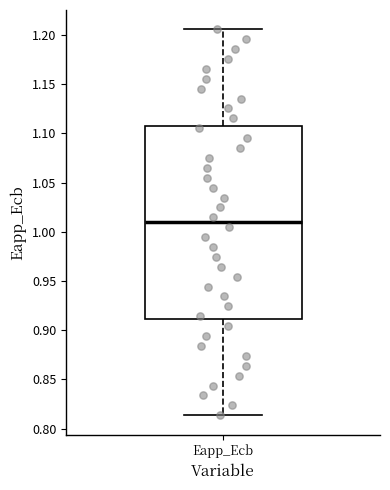

Read this box plot against the y-axis: the position of the median line, the range covered by the box, and the ends of both whiskers. The values are not printed on the chart, so give them approximately, as read against the axis.

median 1.010, box 0.910 to 1.110, whiskers 0.815 to 1.205